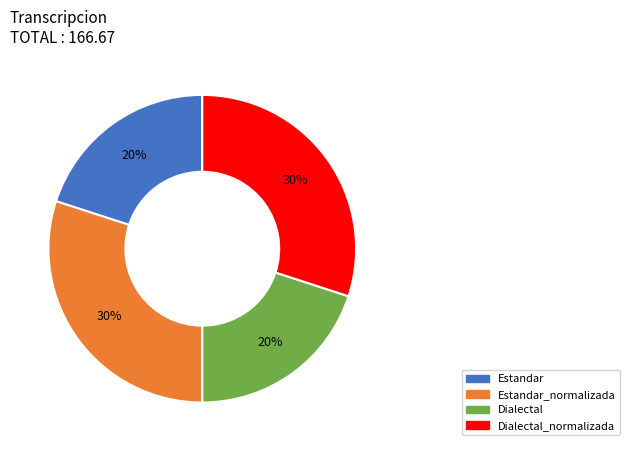

To the nearest percent, what is the average slice percentage?

25%